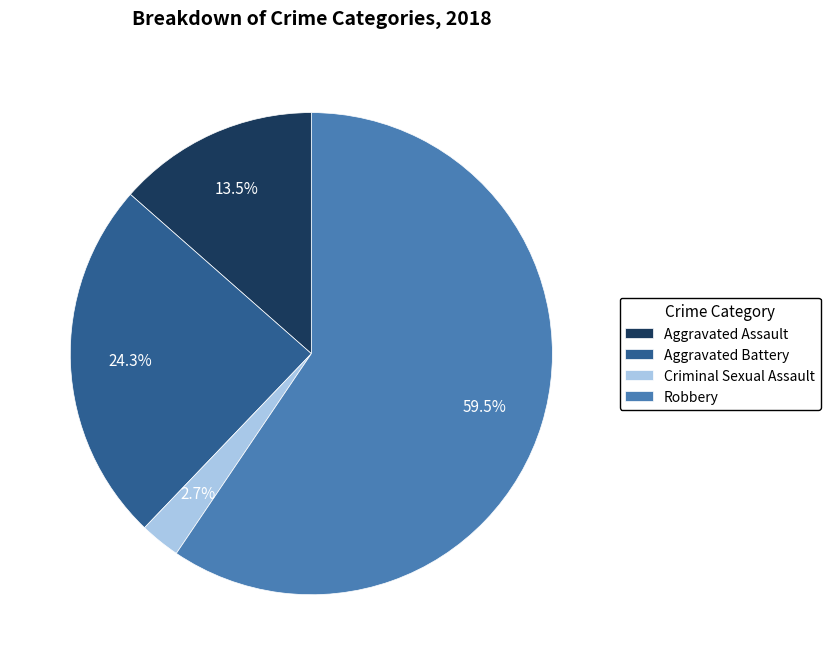

Does any single category account for the majority?

Yes